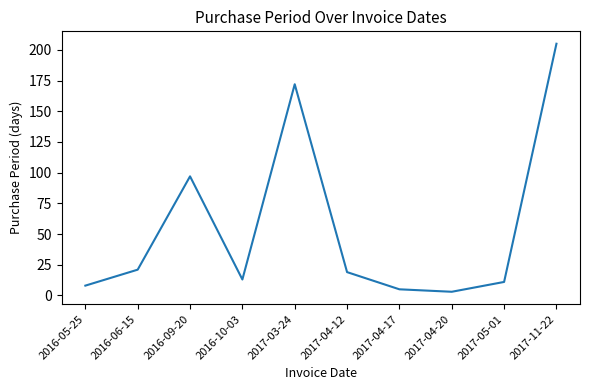

Which label corresponds to the largest value in the chart?

2017-11-22